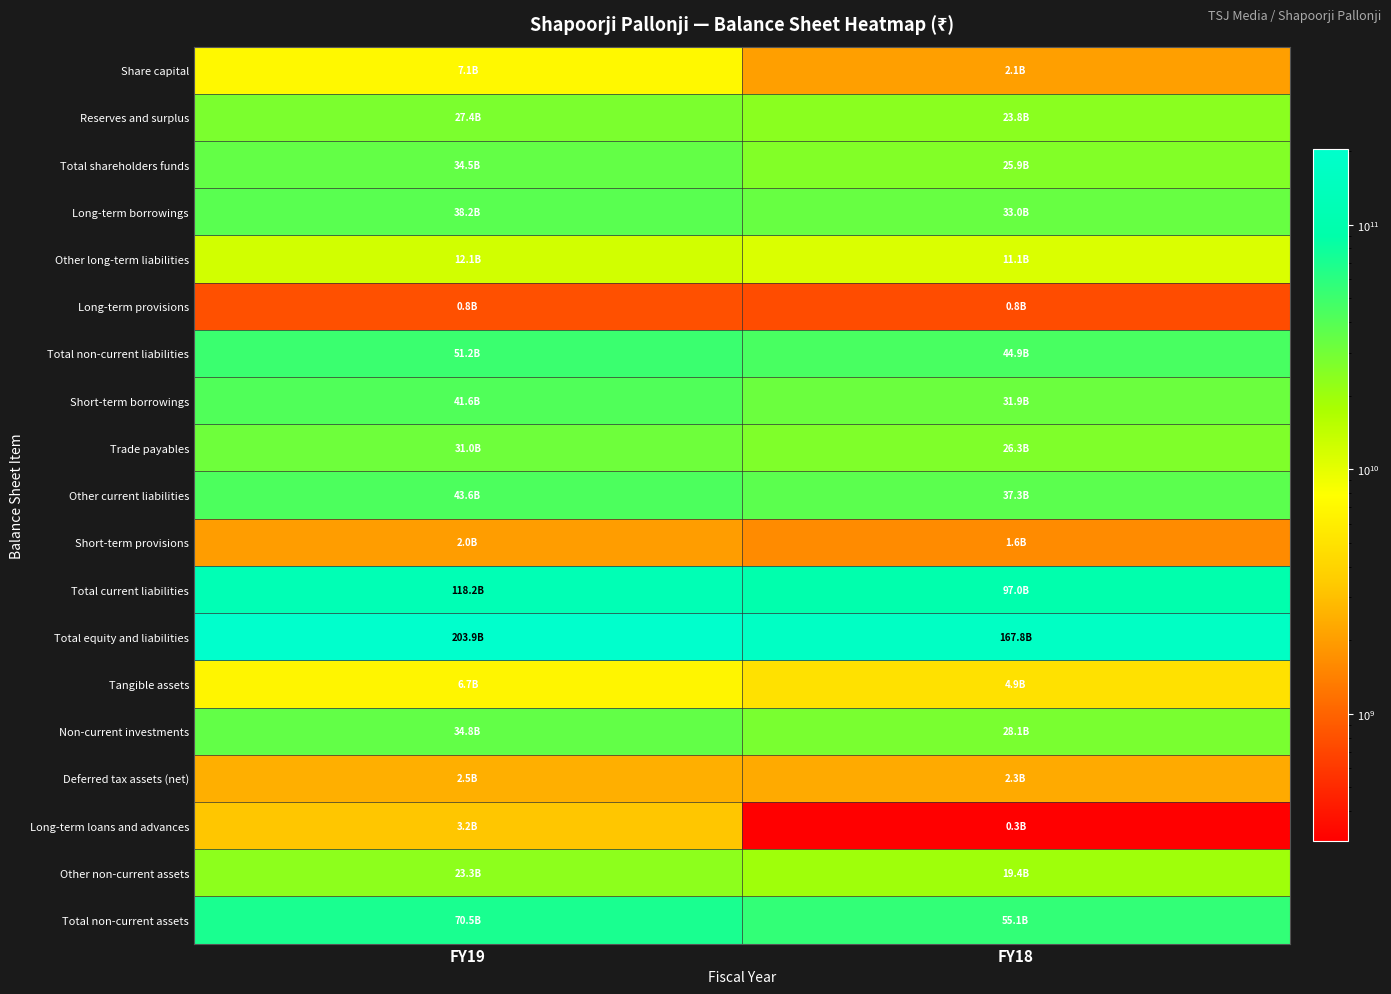

Which has a higher value, FY18 or FY19?

FY19